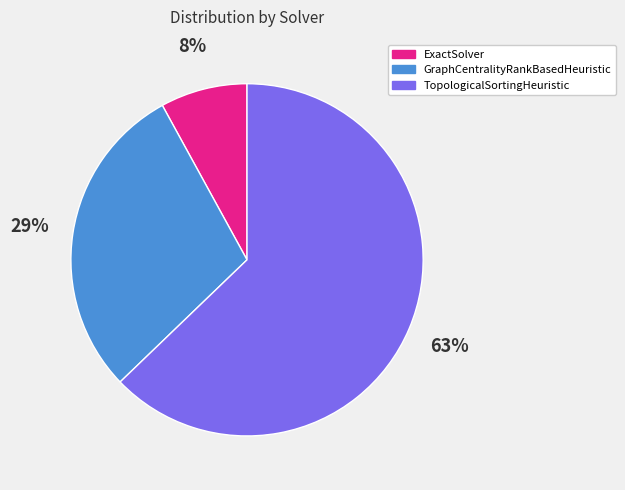

Is the sum of ExactSolver and TopologicalSortingHeuristic greater than half?

Yes